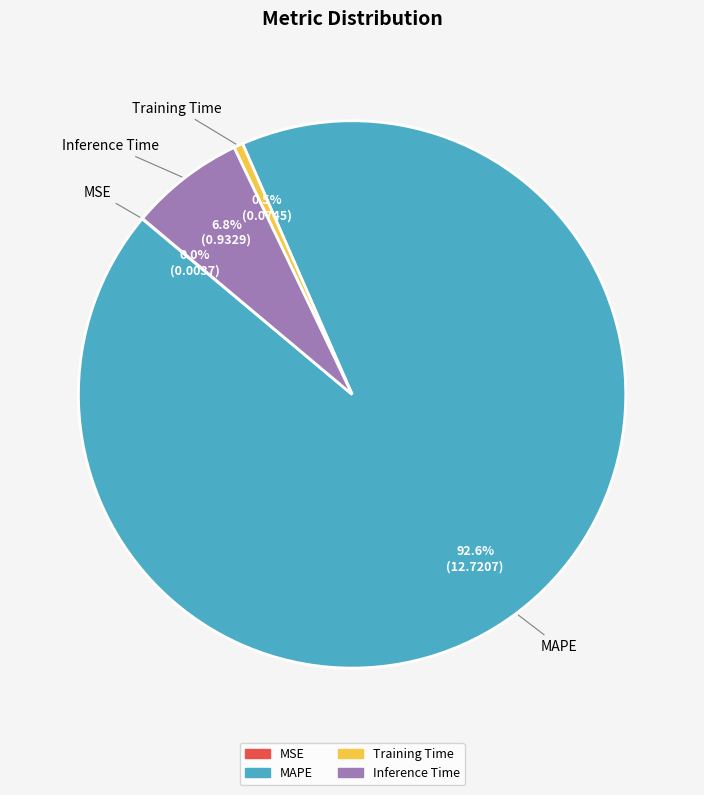

True or false: MAPE accounts for 93% of the total.

True